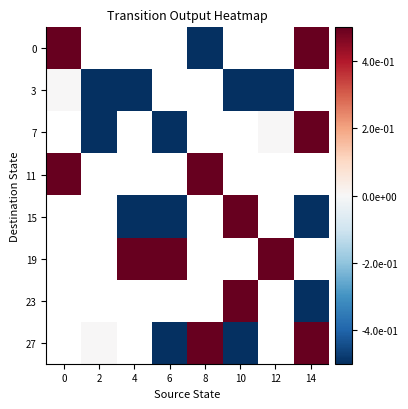

At how many categories does at least one series exceed 0?

7